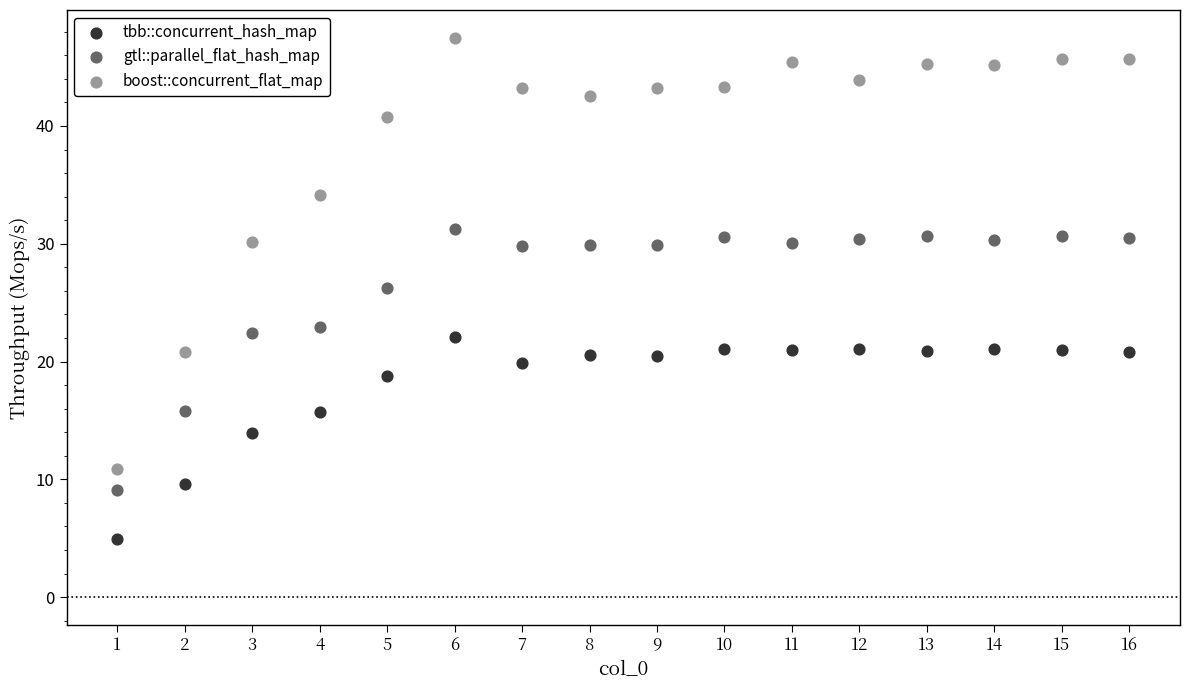

Across all data points, what is the range of X values (max minus min)?

15.0